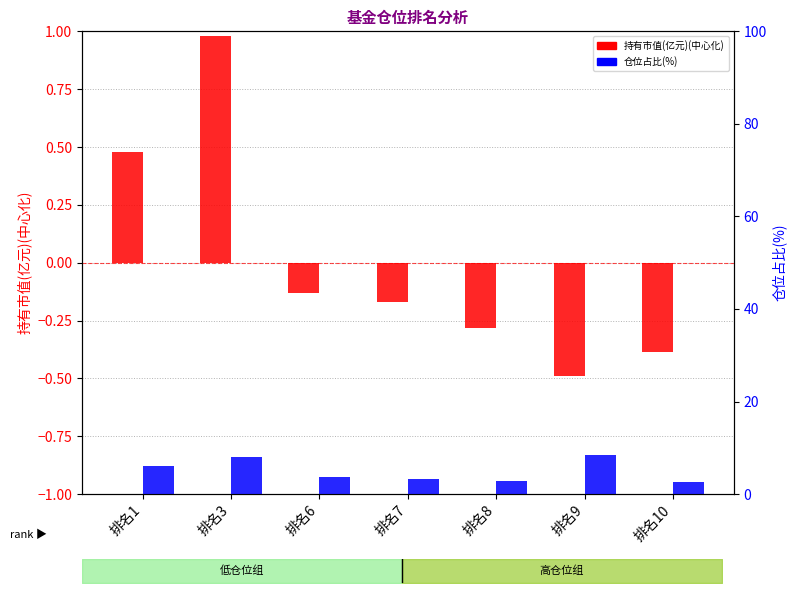

Reading left to right, extract all data points from this chart.

持有市值(亿元)(中心化): 0.5	1.0	-0.1	-0.2	-0.3	-0.5	-0.4
仓位占比(%): 6.2	8.1	3.7	3.2	2.9	8.5	2.7